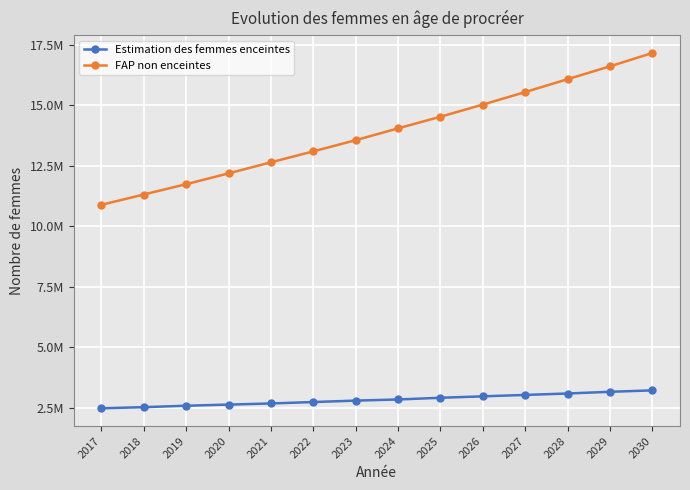

The FAP non enceintes series shows 26328000.6 at 2028. True or false?

False